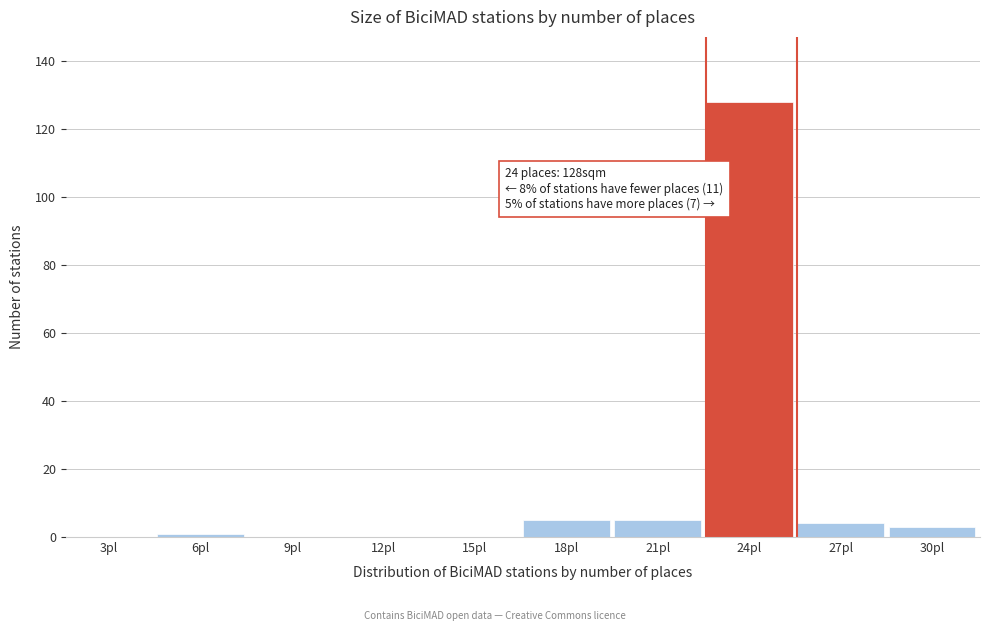

Reading left to right, extract all data points from this chart.

3pl=0	6pl=1	9pl=0	12pl=0	15pl=0	18pl=5	21pl=5	24pl=128	27pl=4	30pl=3